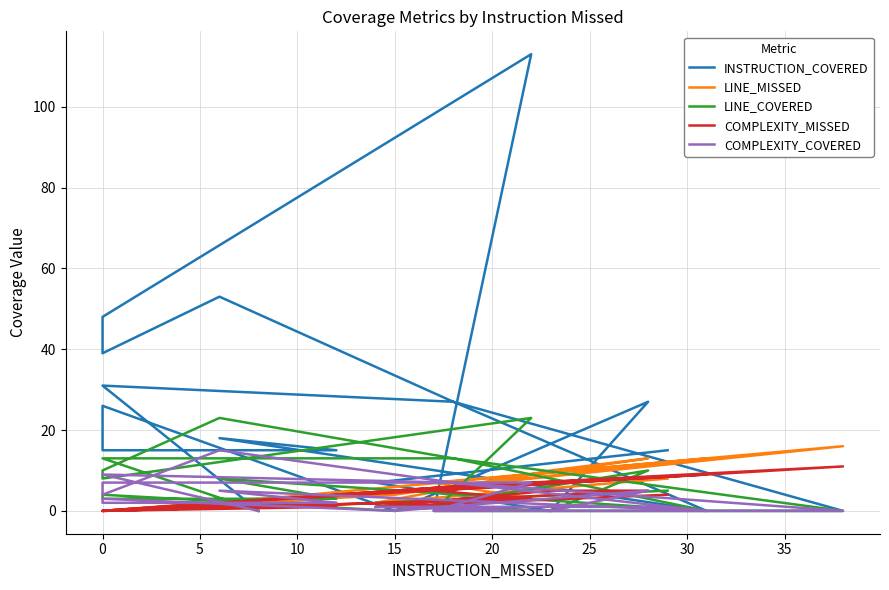

How many intersections are there between LINE_MISSED and INSTRUCTION_COVERED?

9